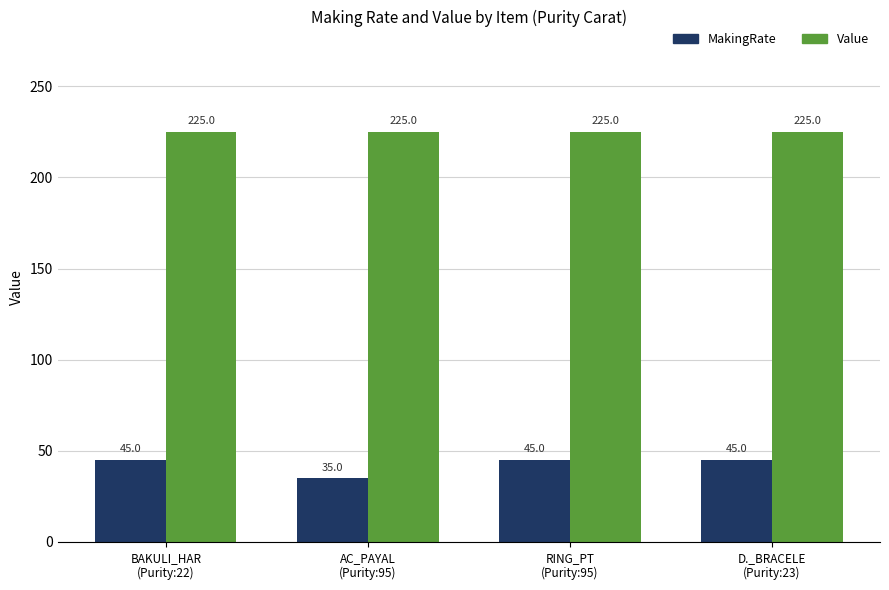

Count the number of data series in this chart.

2